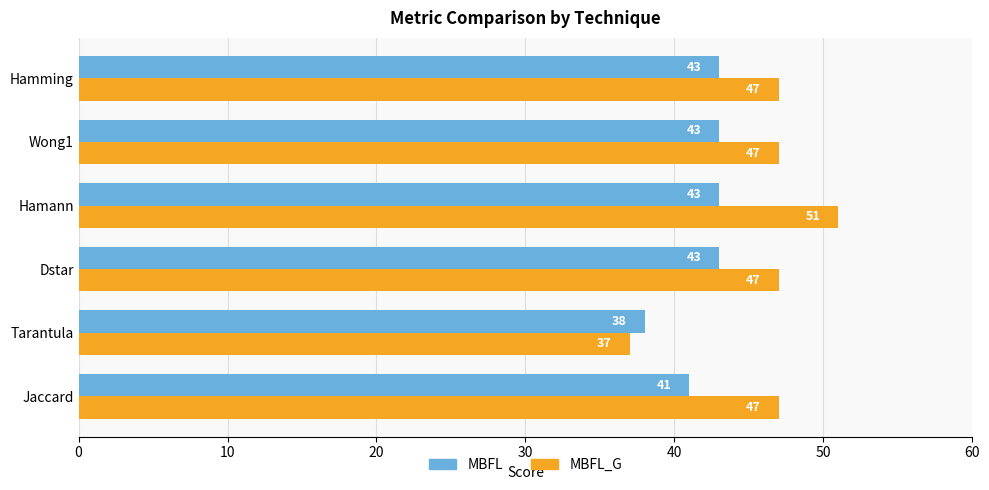

Count the number of data series in this chart.

2